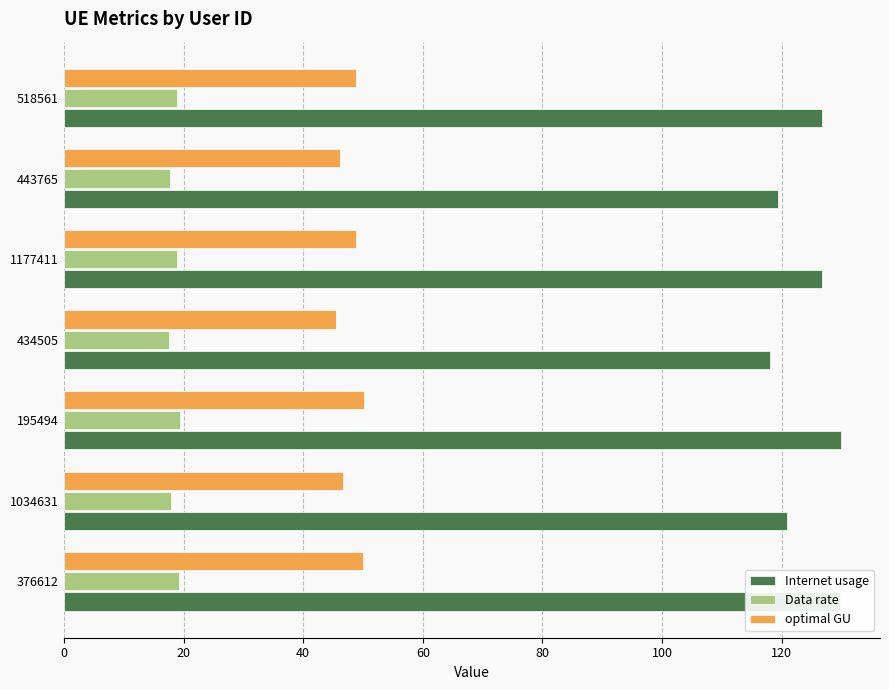

List the series in order of their overall mean, highest first.

Internet usage, optimal GU, Data rate